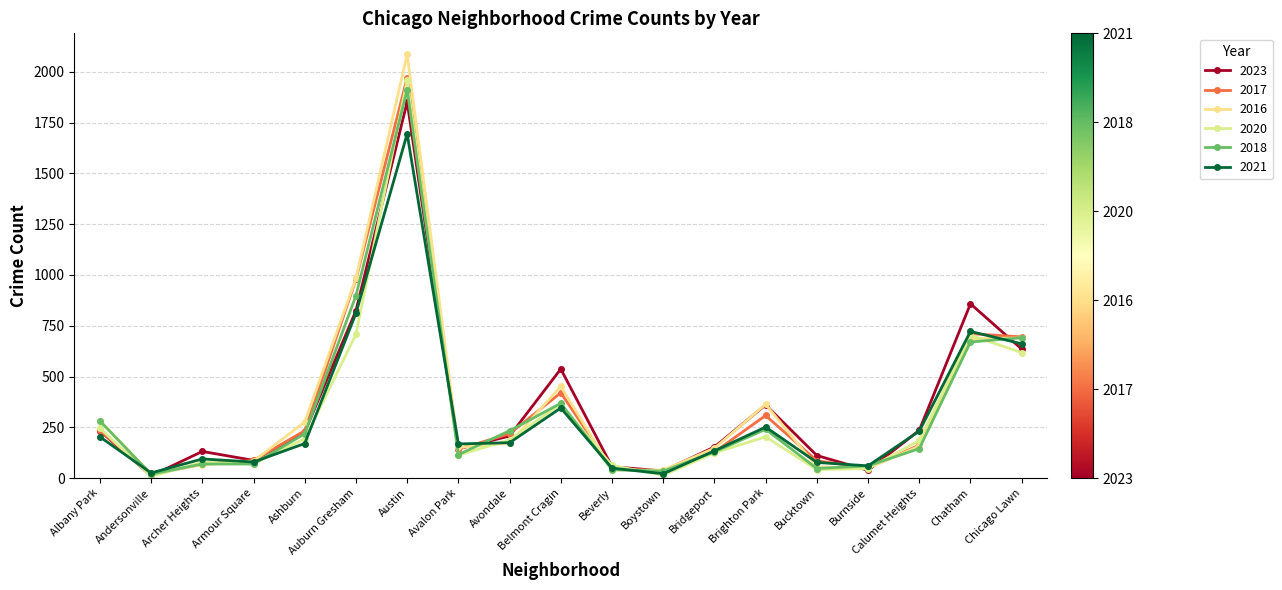

True or false: 2021 has more than 1 points higher than both neighbors.

True